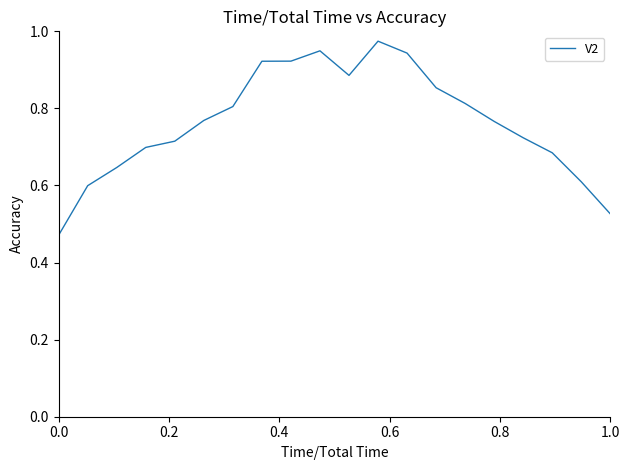

How many lines are shown in the chart?

1